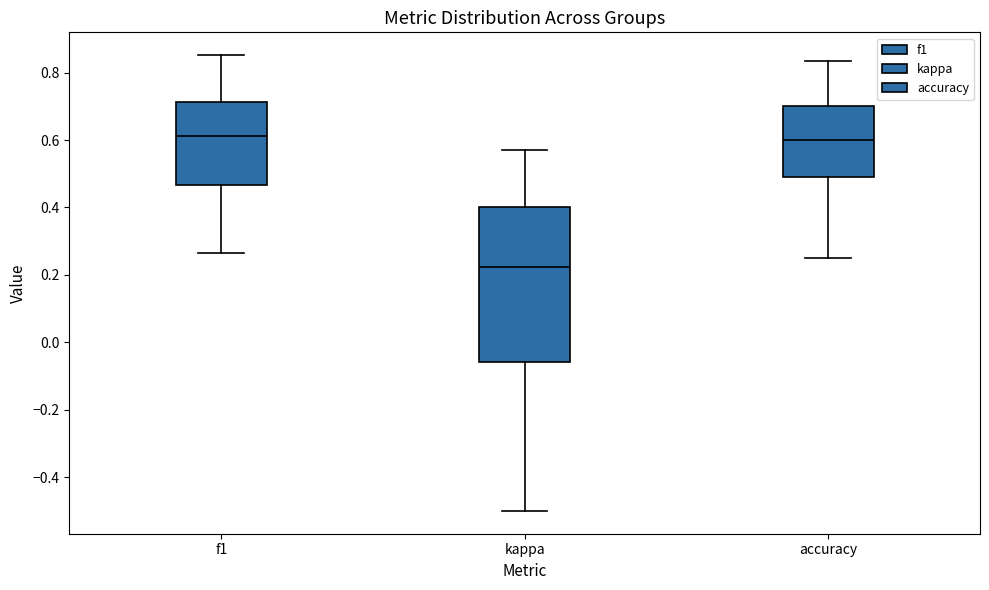

Where does the upper whisker of the box for f1 end on the y-axis? The values are not printed on the chart, so give them approximately, as read against the axis.

0.86